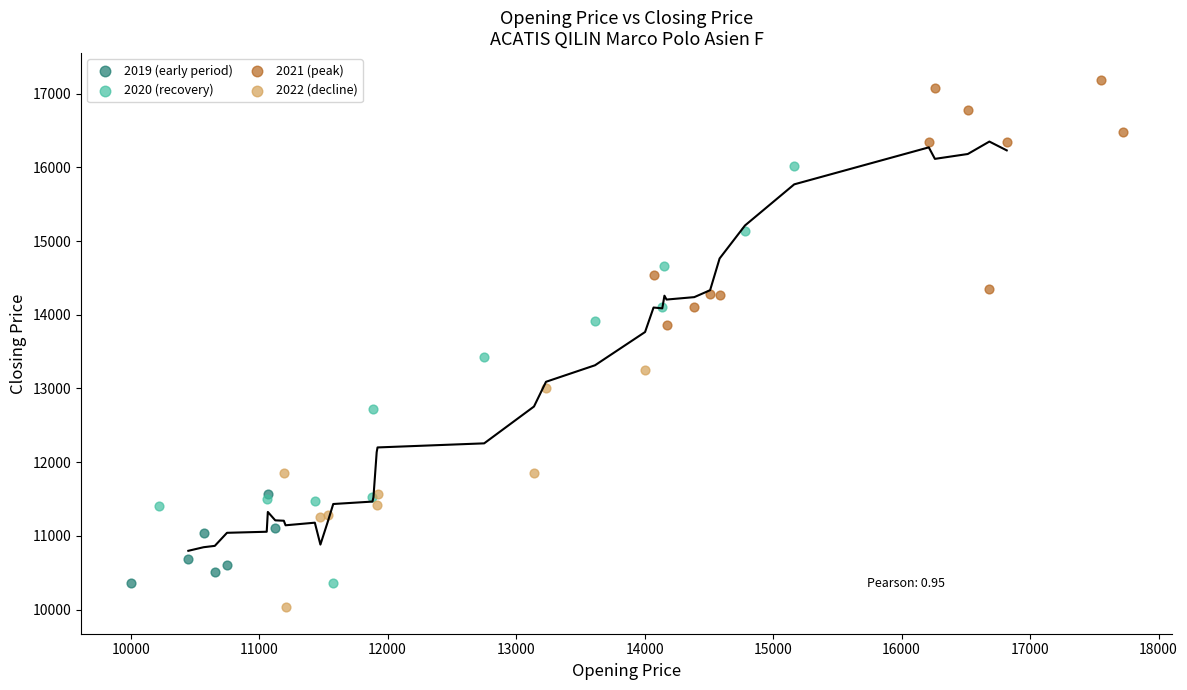

Which series reaches the maximum Y coordinate?

2021 (peak)